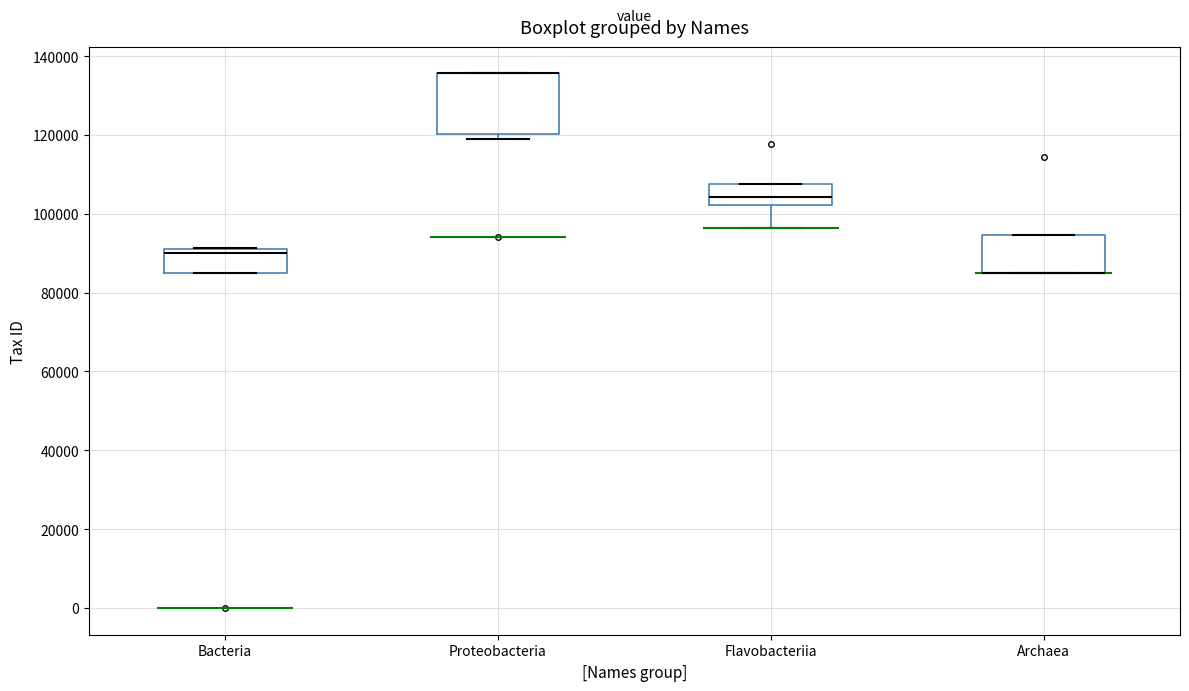

Comparing the boxes themselves (not the whiskers), which one is the tallest?

Proteobacteria